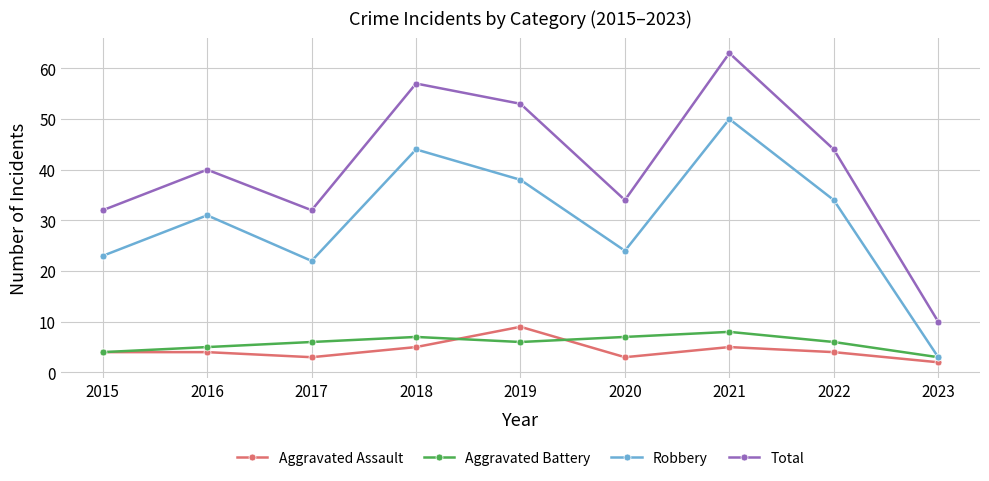

Which series has the largest total across all categories?

Total